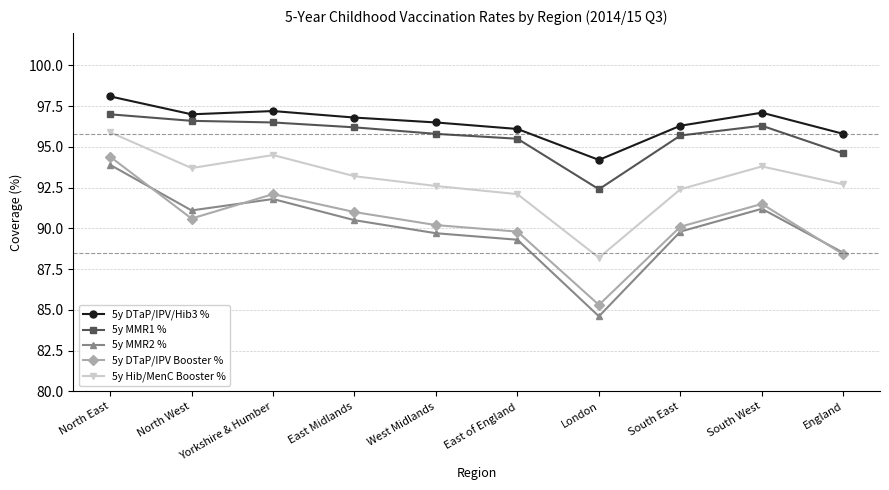

How many data points does each series have?

10